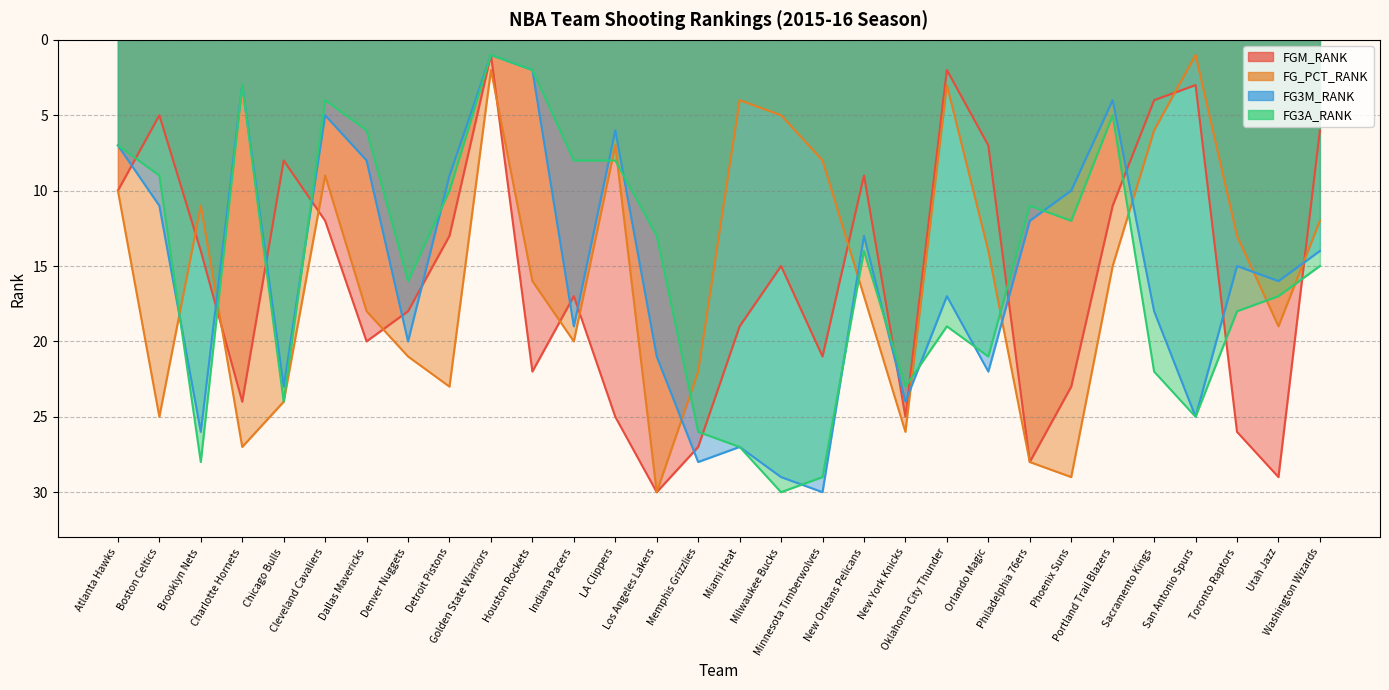

Does the chart have visible grid lines?

Yes